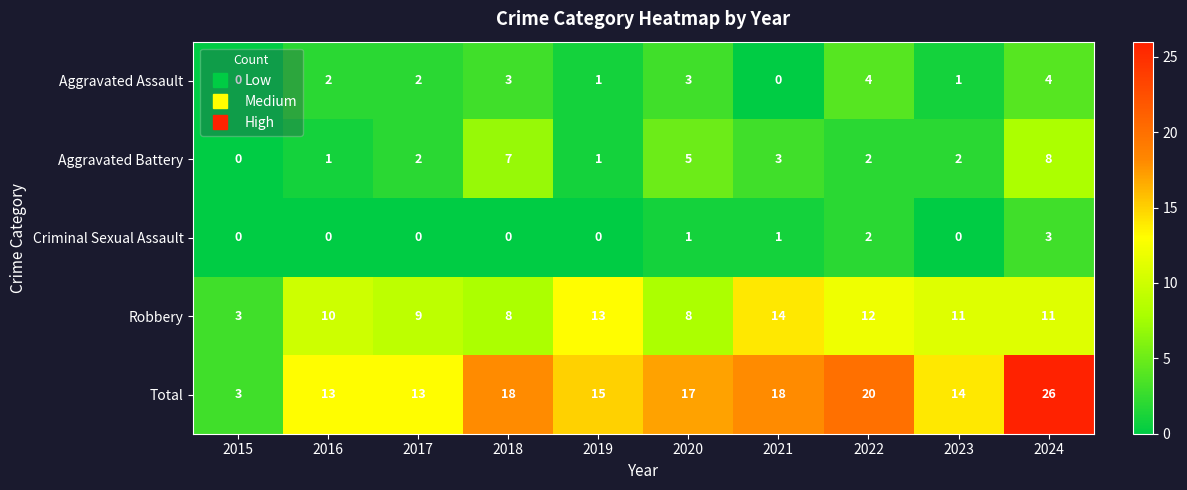

Which series has the widest spread of values?

Total